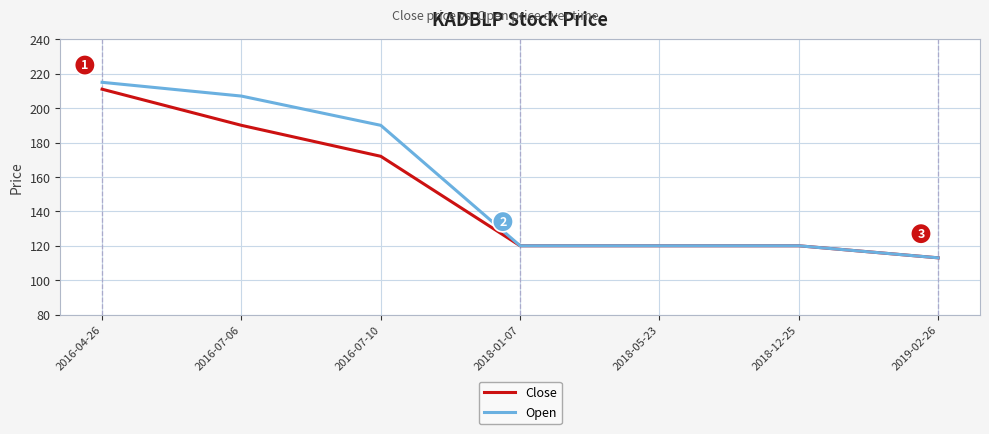

Does the chart display data point markers on the line(s)?

No